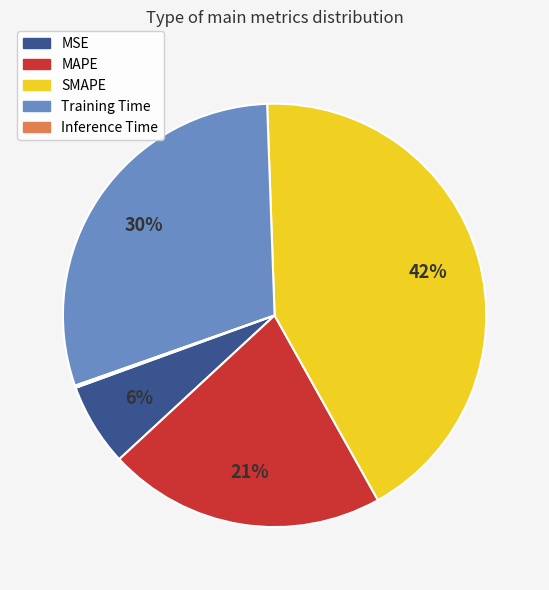

To the nearest percent, what is the difference between the largest and smallest slice percentages?

42%